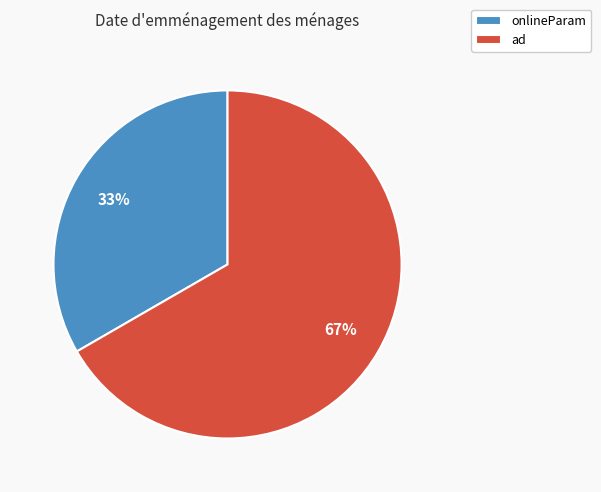

Rank the categories by value from highest to lowest.

ad, onlineParam